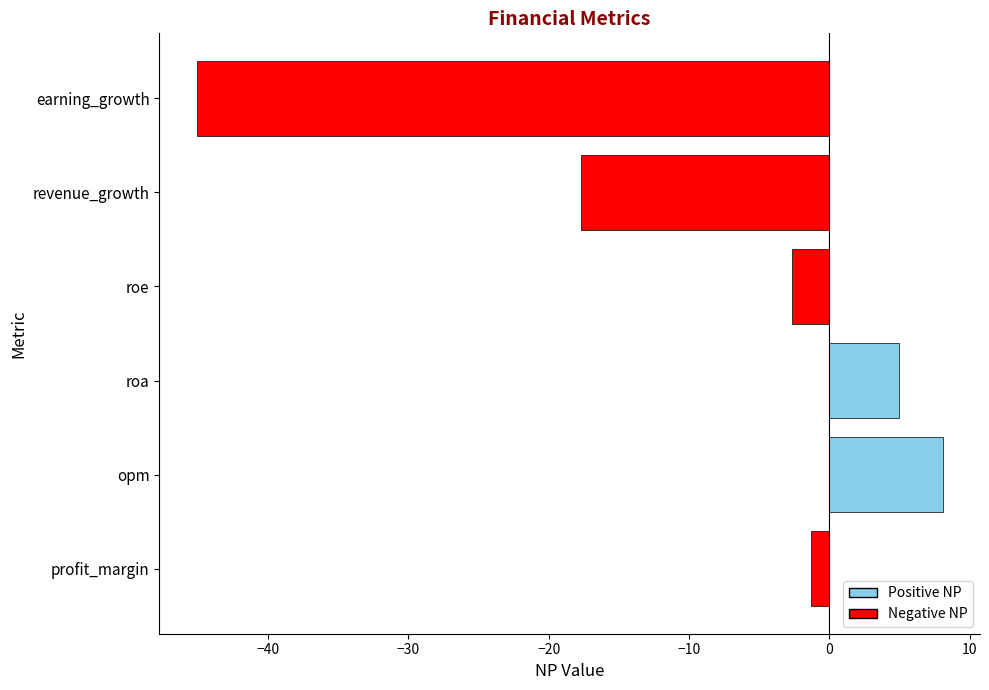

List the labels in order of value, smallest first.

earning_growth, revenue_growth, roe, profit_margin, roa, opm